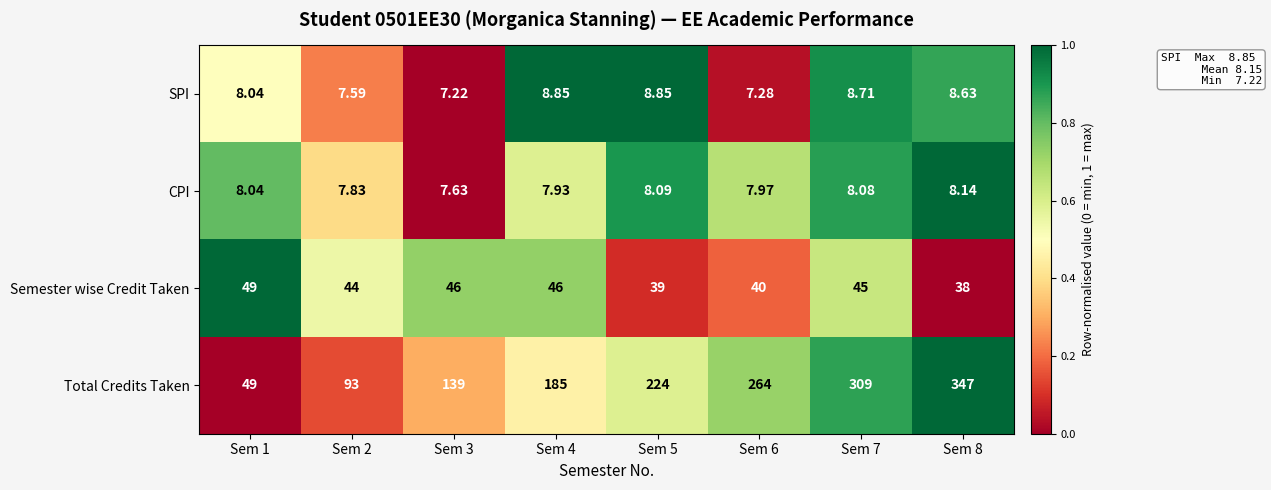

Between Sem 5 and Sem 6, which series saw the biggest shift?

Total Credits Taken